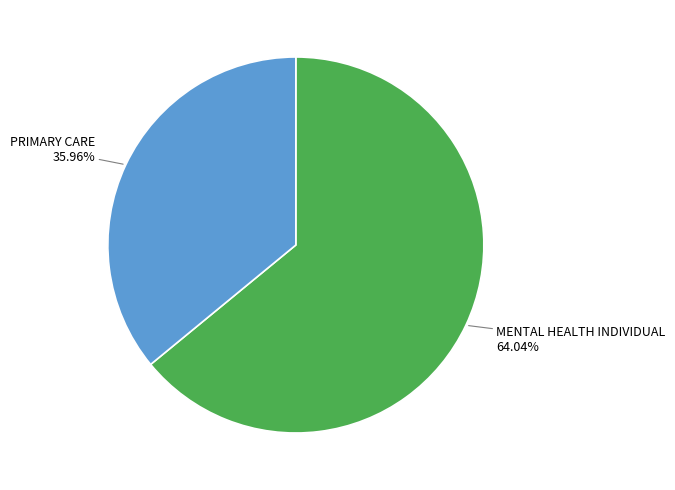

To the nearest percent, what portion does MENTAL HEALTH INDIVIDUAL represent?

64%